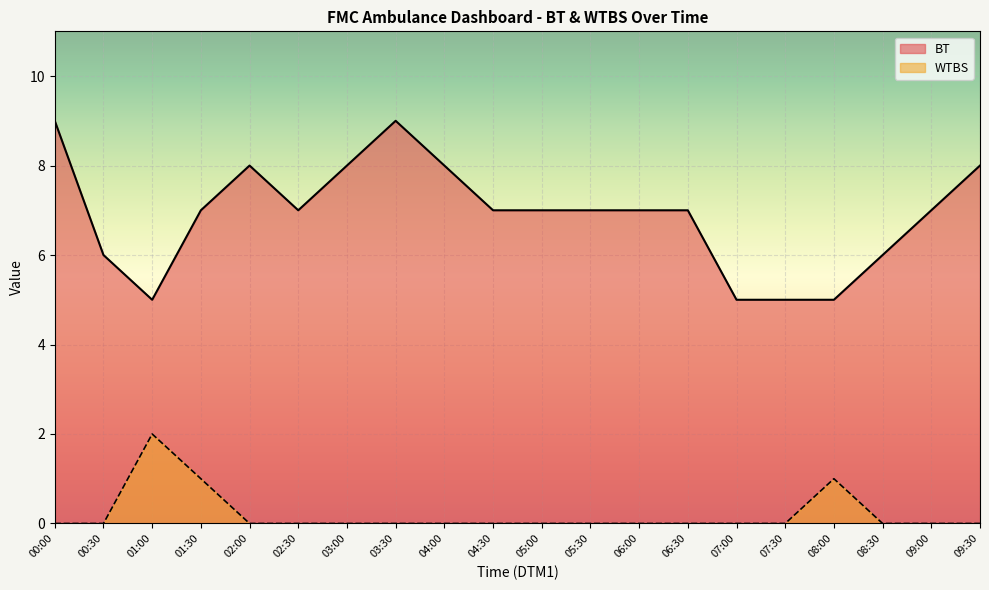

Reading left to right, transcribe all the data shown in this chart.

BT: 00:00=9	00:30=6	01:00=5	01:30=7	02:00=8	02:30=7	03:00=8	03:30=9	04:00=8	04:30=7	05:00=7	05:30=7	06:00=7	06:30=7	07:00=5	07:30=5	08:00=5	08:30=6	09:00=7	09:30=8
WTBS: 00:00=0	00:30=0	01:00=2	01:30=1	02:00=0	02:30=0	03:00=0	03:30=0	04:00=0	04:30=0	05:00=0	05:30=0	06:00=0	06:30=0	07:00=0	07:30=0	08:00=1	08:30=0	09:00=0	09:30=0